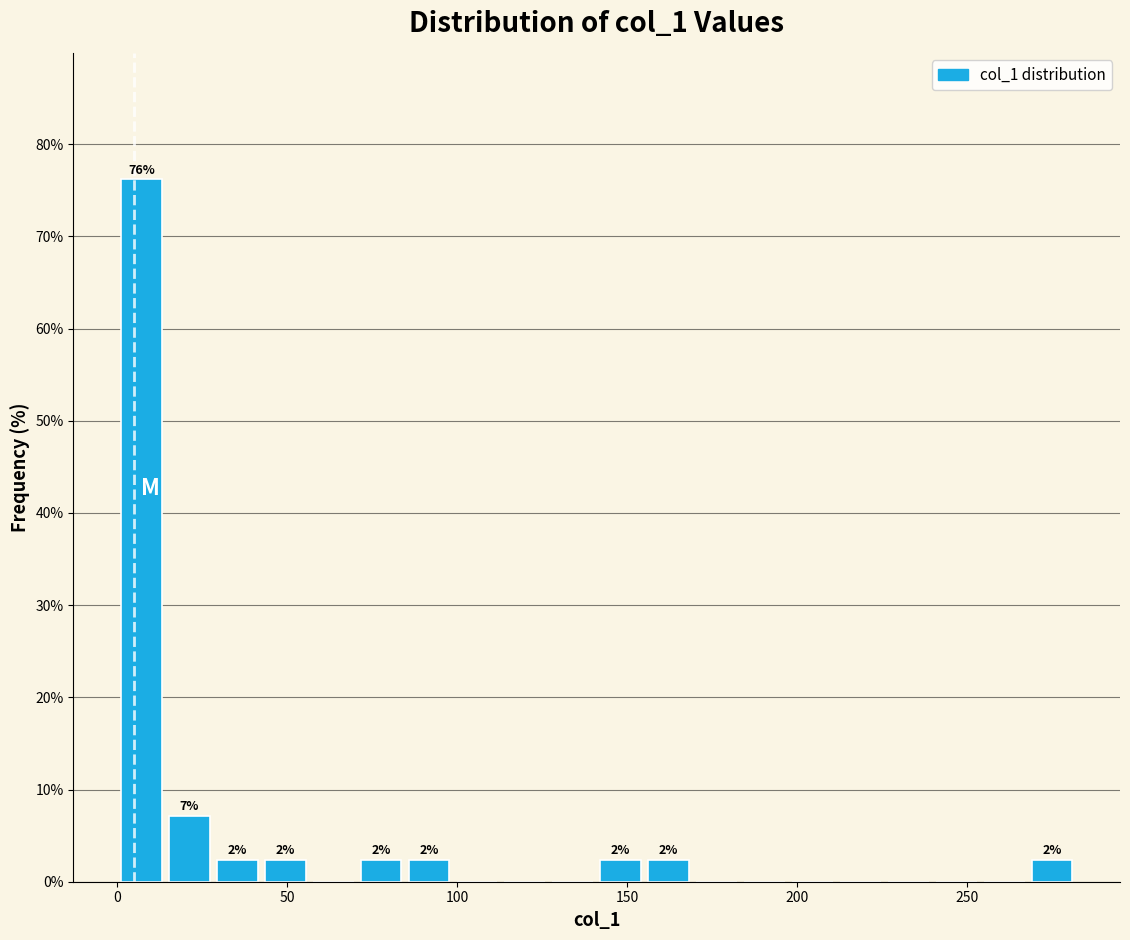

Read against the x-axis, roughly where is the centre of the tallest bar?

5